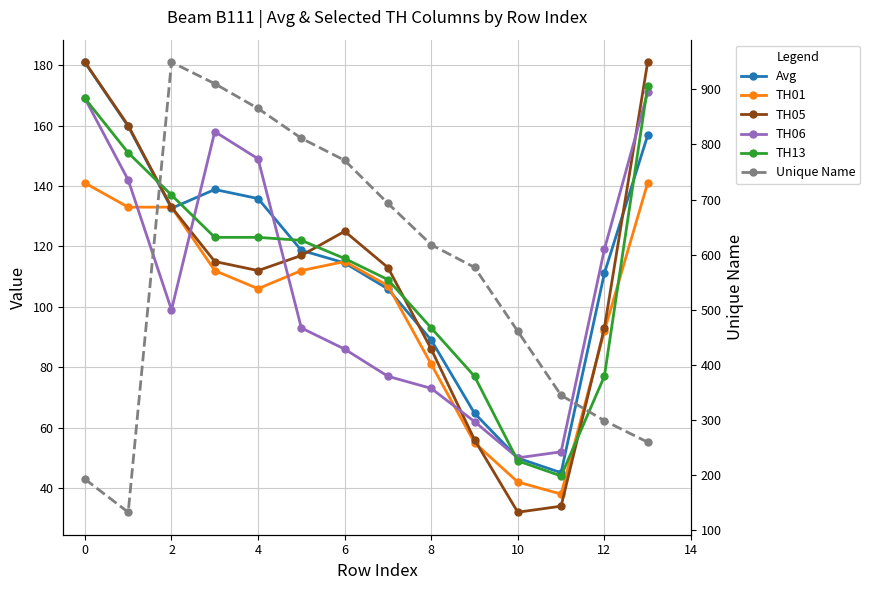

What is the average value of the TH05 series?

109.9